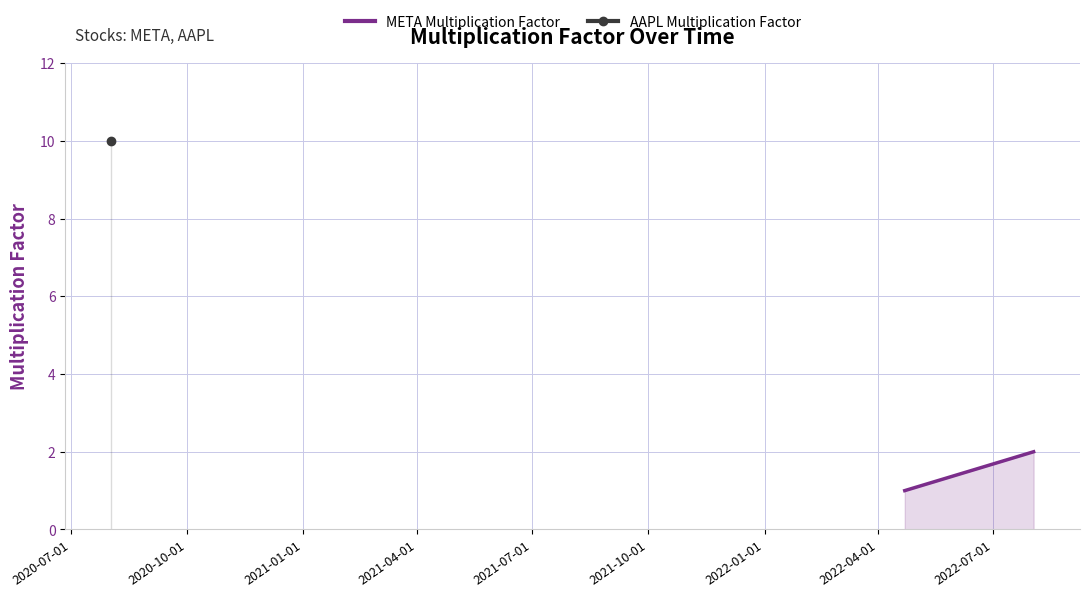

What is the minimum value shown in the chart?

1